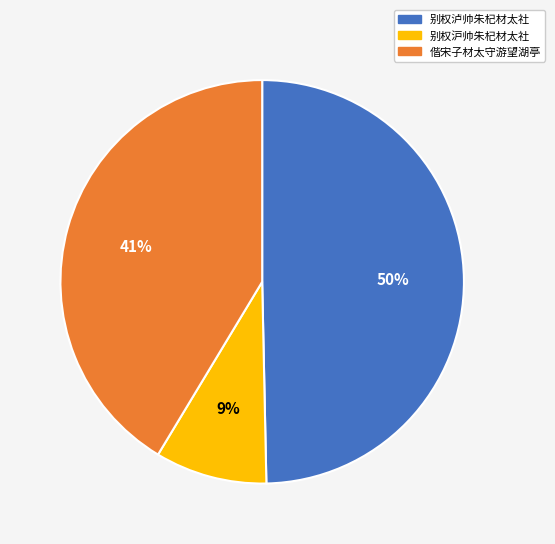

Do 别权沪帅朱杞材太社 and 别权泸帅朱杞材太社 together represent more than half of the pie?

Yes